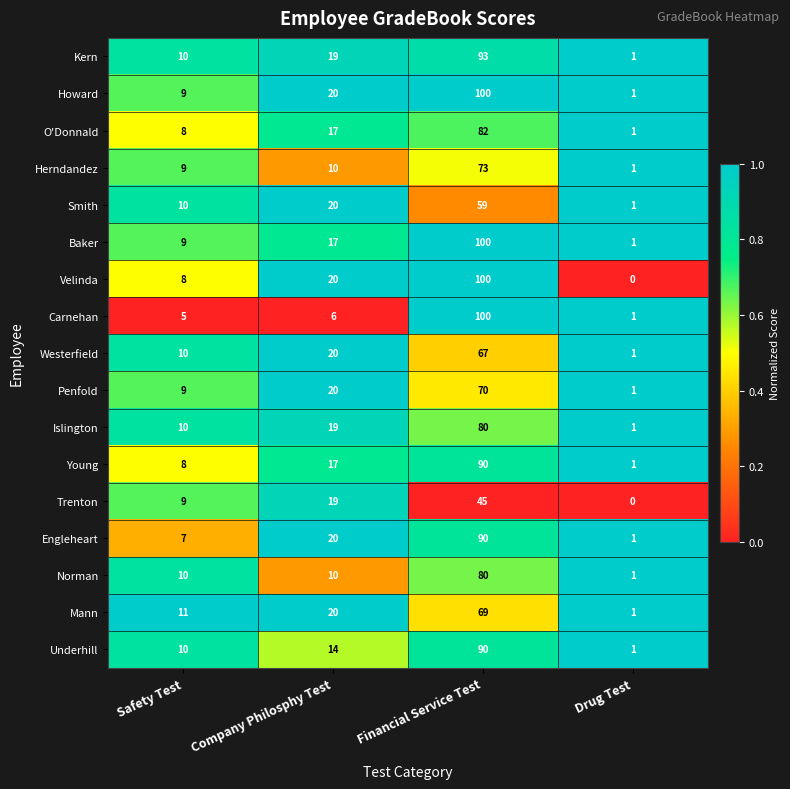

List the labels in order of Young value, largest first.

Financial Service Test, Company Philosphy Test, Safety Test, Drug Test